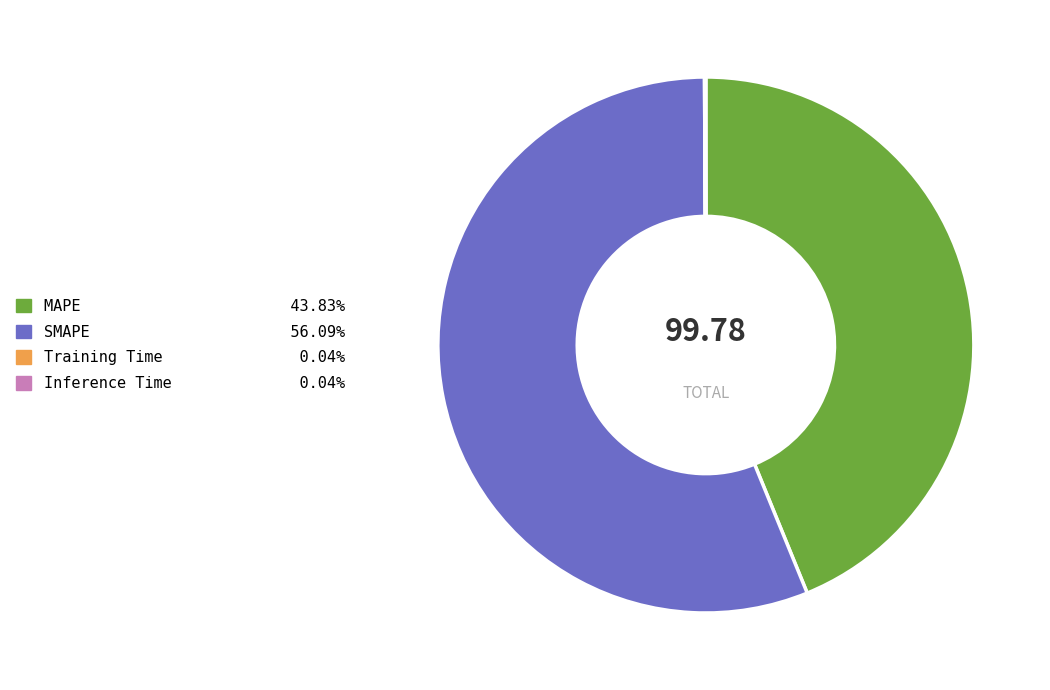

Which category has the biggest portion of the pie?

SMAPE